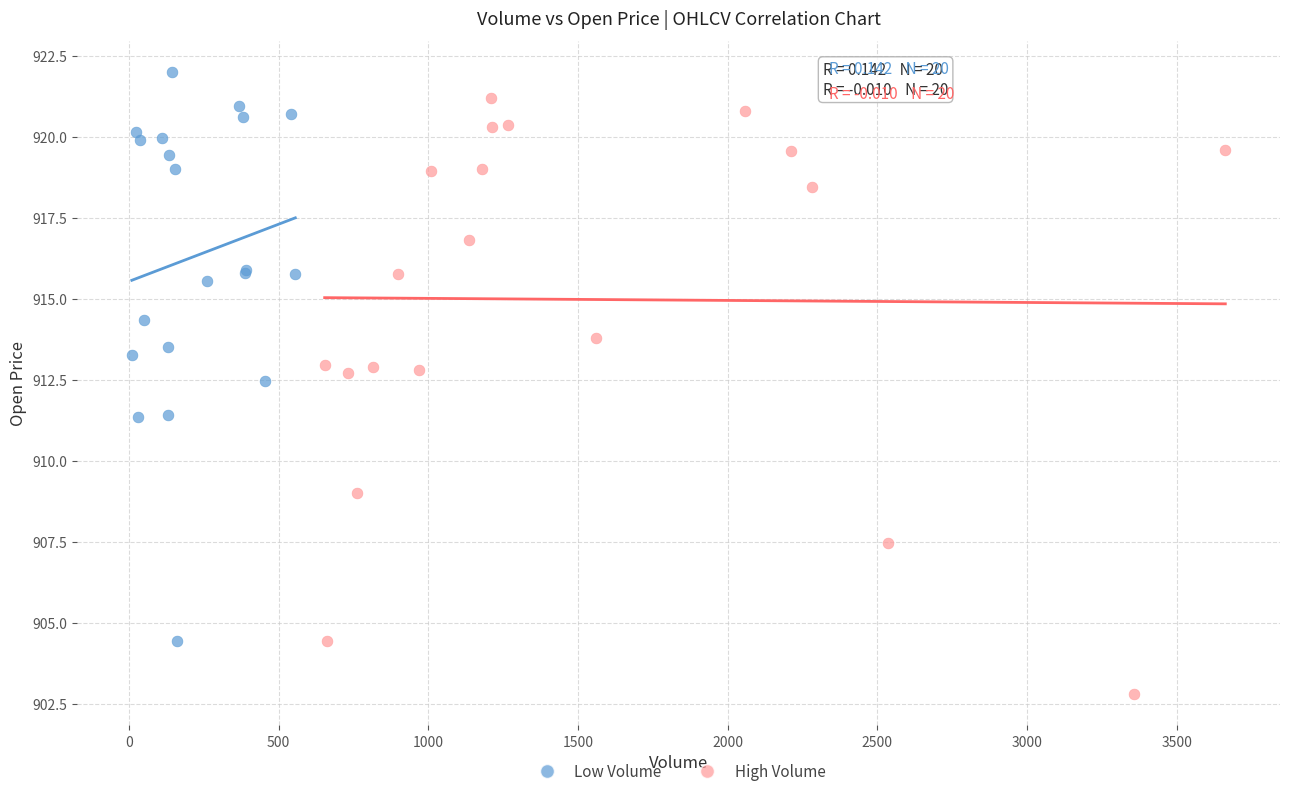

Which series reaches the minimum Y coordinate?

High Volume